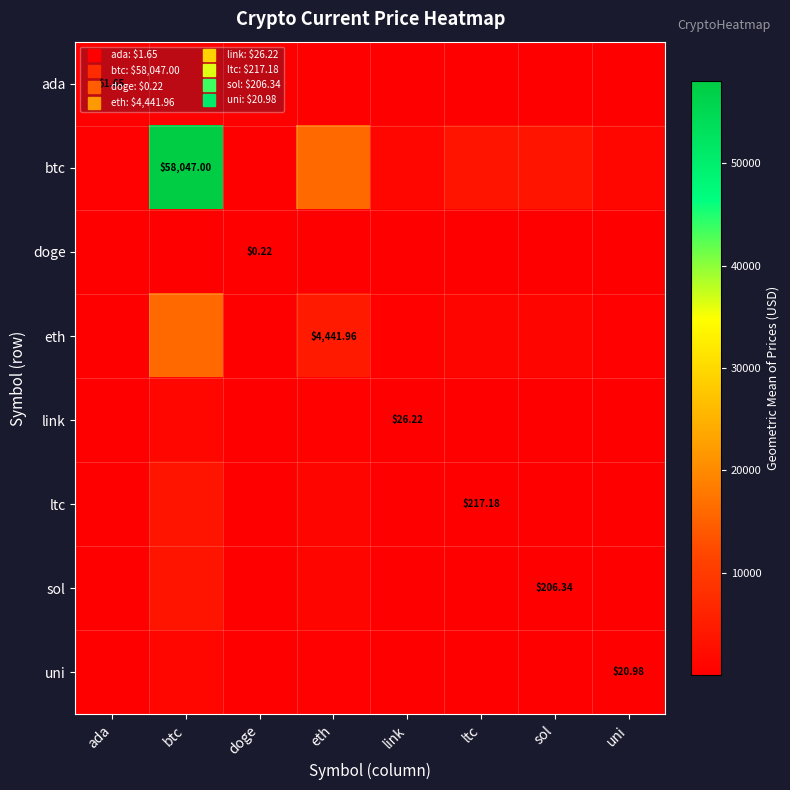

List the labels in order of uni value, smallest first.

doge, ada, uni, link, sol, ltc, eth, btc